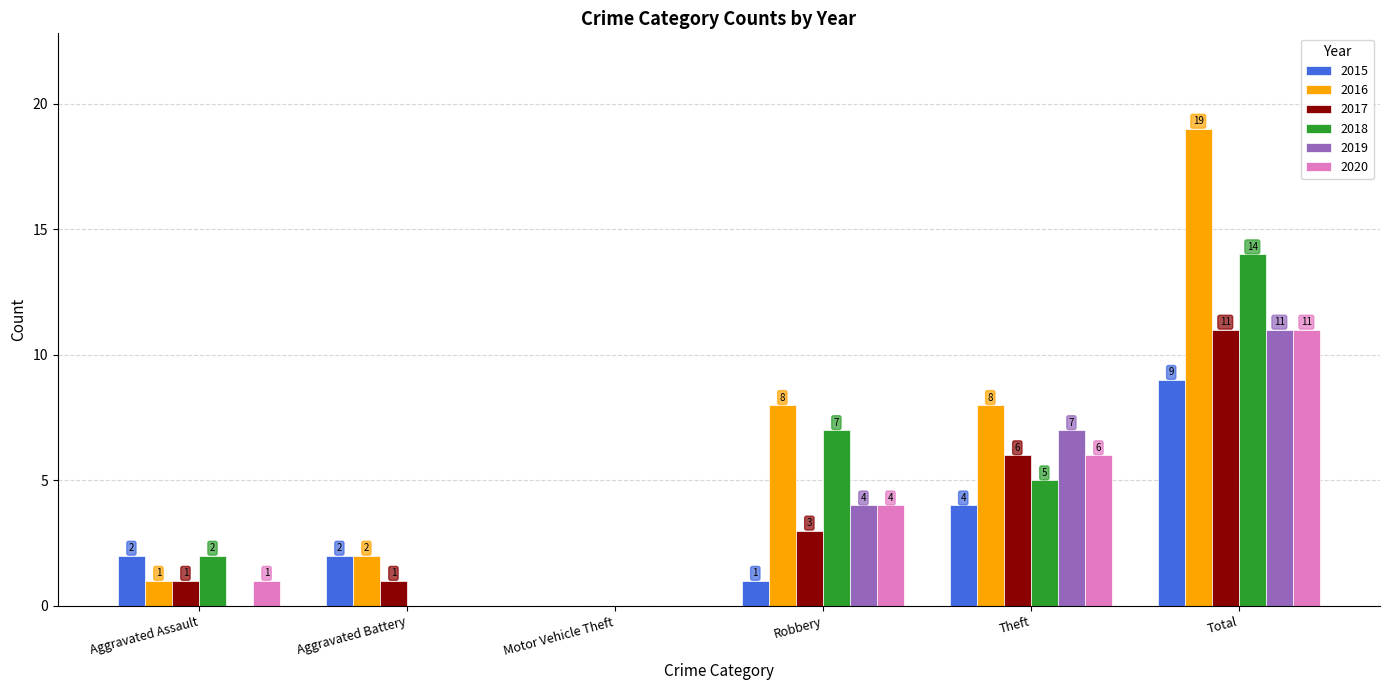

Does the chart contain stacked bars?

No